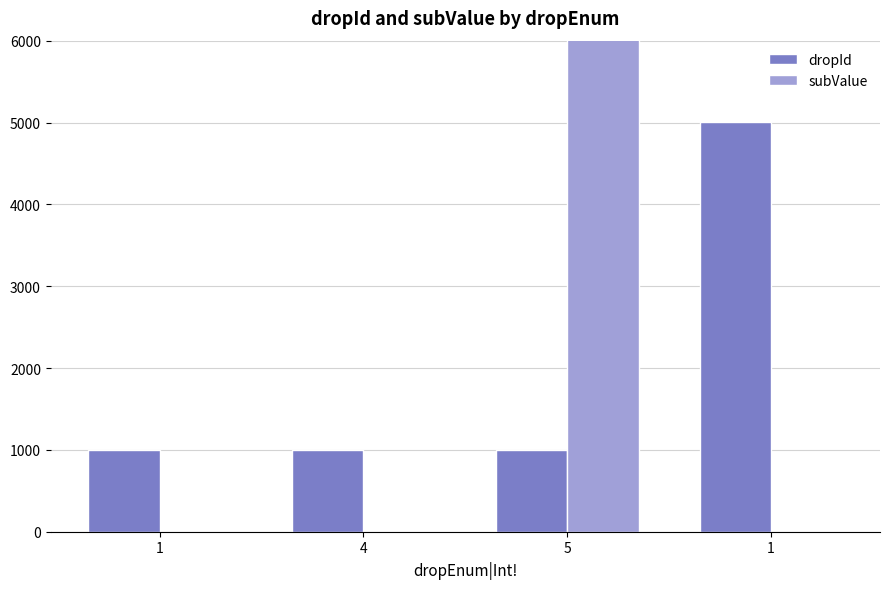

The value of subValue at 1 is 2. True or false?

True